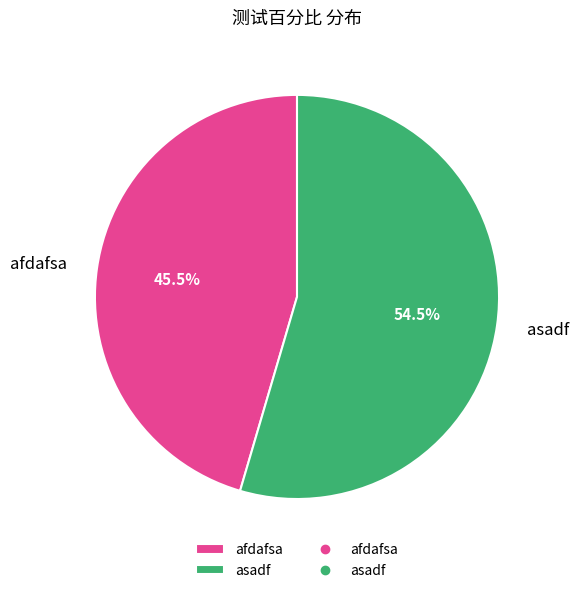

To the nearest percent, what is the average slice percentage?

50%